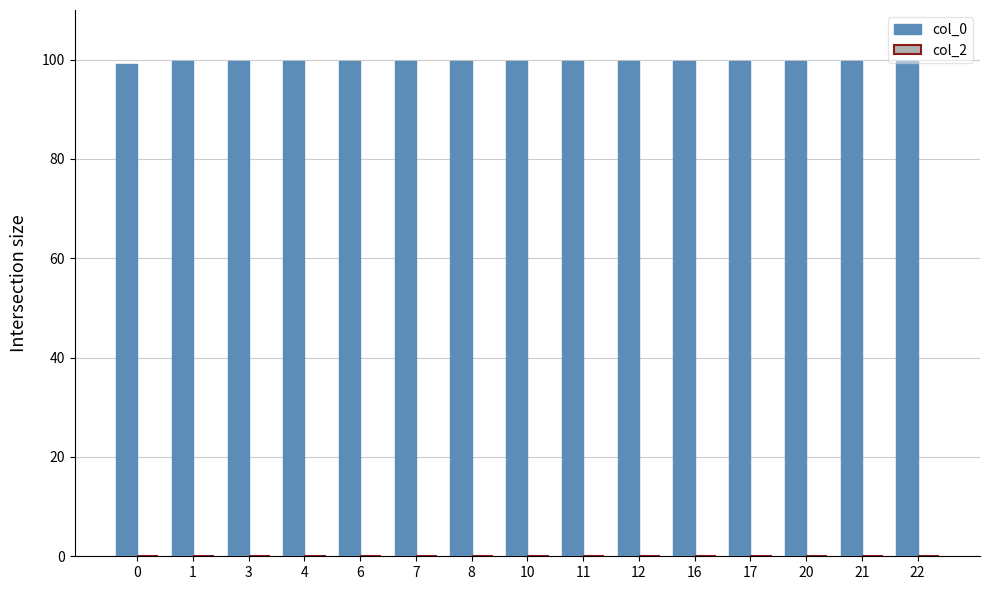

What is the value of the 12th bar from the left?

99.8